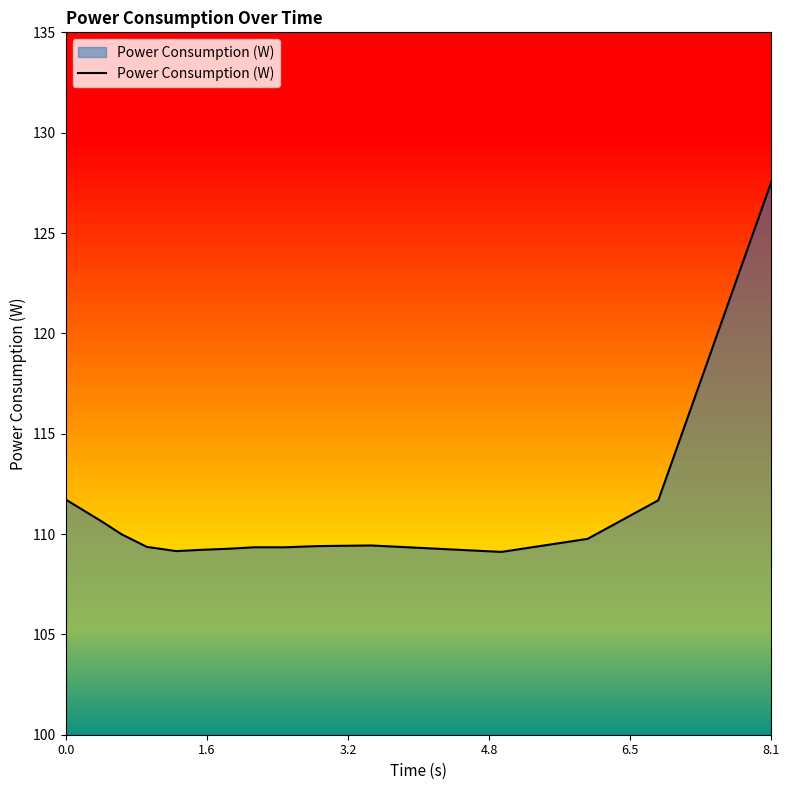

What is the difference between the maximum and minimum values?

18.4